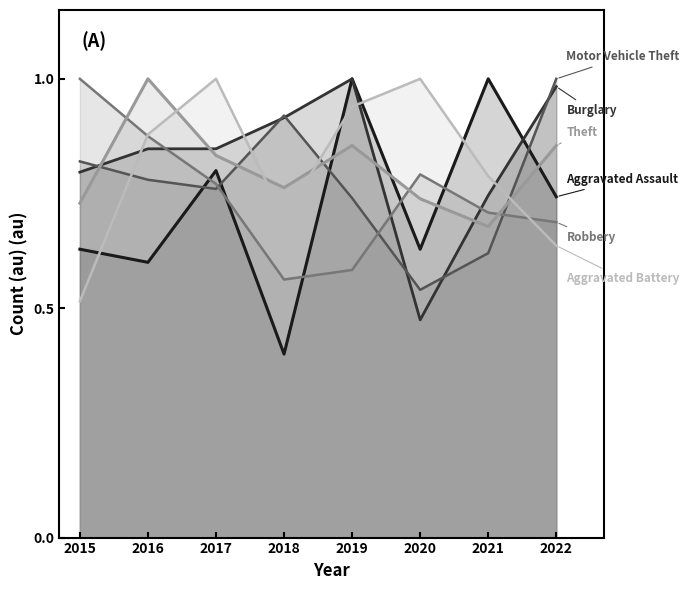

After their last crossing, which series has the higher values: Theft or Aggravated Battery?

Theft